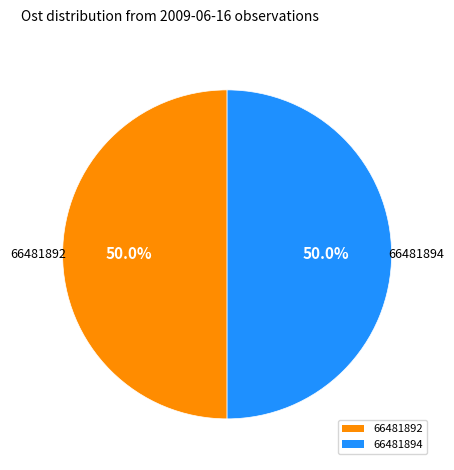

How many segments does this pie chart have?

2